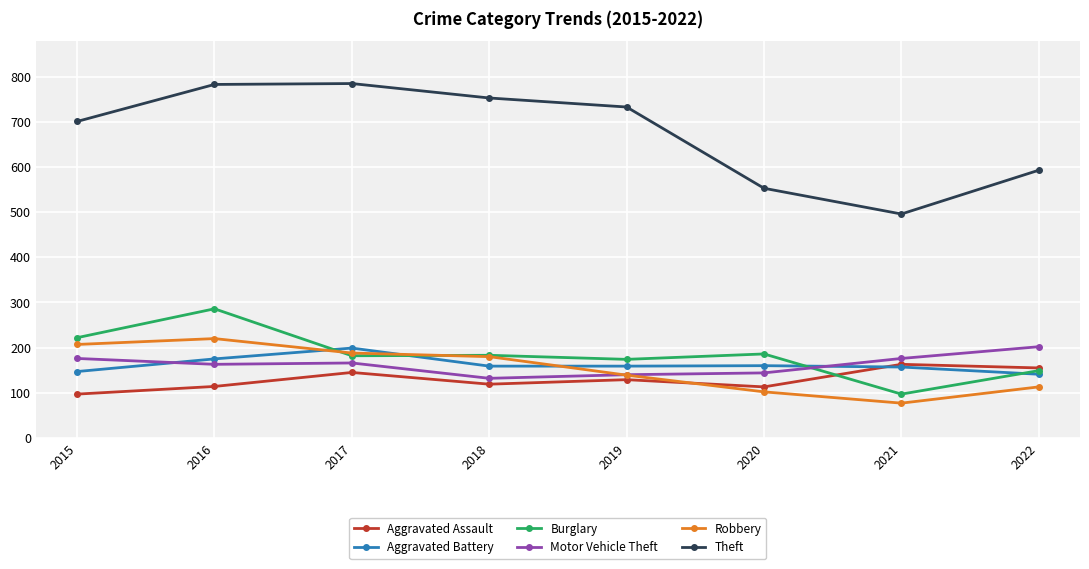

At which label does Theft first exceed 733?

2016